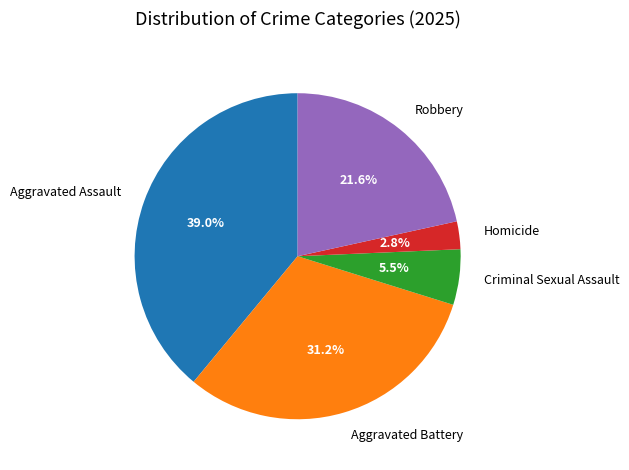

Between Criminal Sexual Assault and Robbery, which is larger?

Robbery